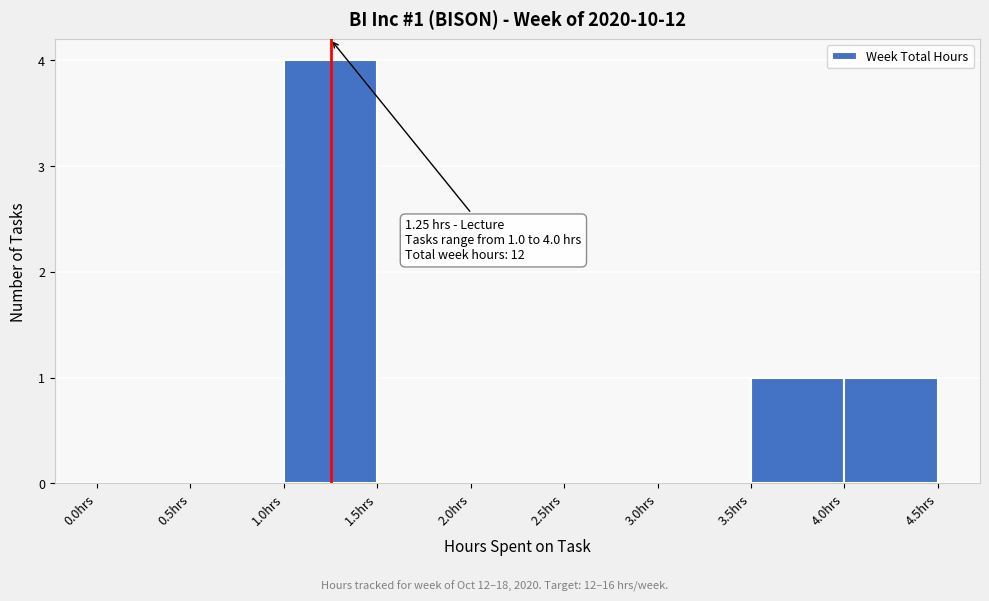

Which range on the x-axis has the tallest bar?

1.0 to 1.5